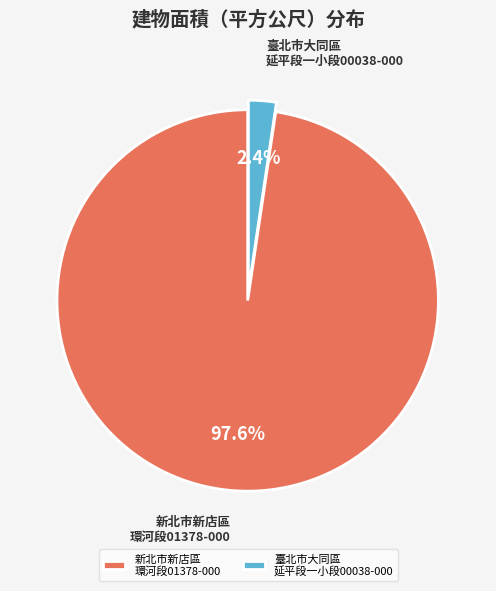

How many segments does this pie chart have?

2